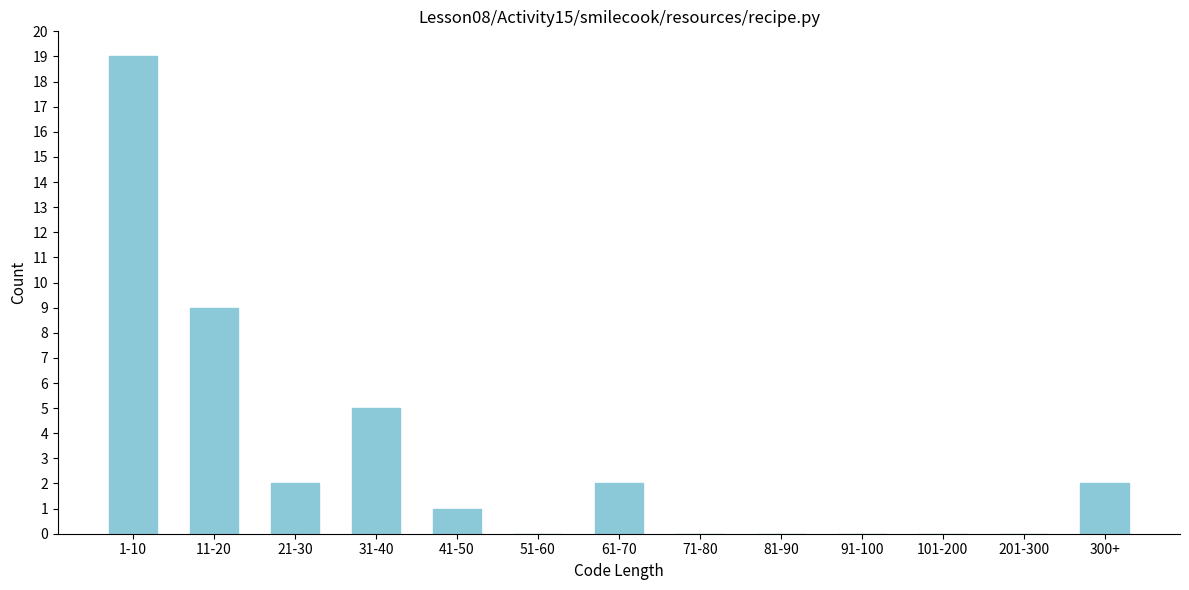

Reading left to right, transcribe all the data shown in this chart.

1-10=19	11-20=9	21-30=2	31-40=5	41-50=1	51-60=0	61-70=2	71-80=0	81-90=0	91-100=0	101-200=0	201-300=0	300+=2